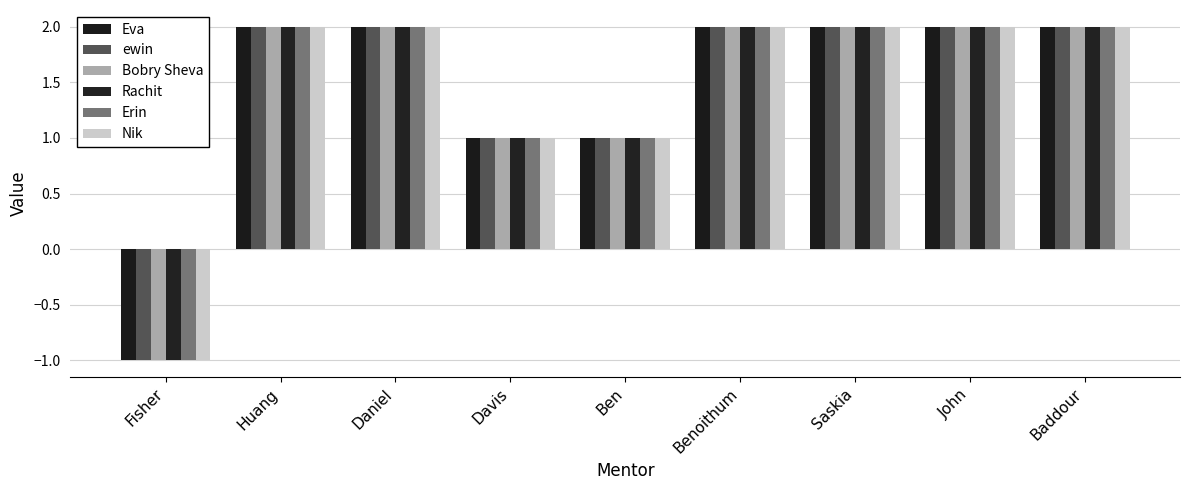

What is the label of the 4th bar from the left?

Davis